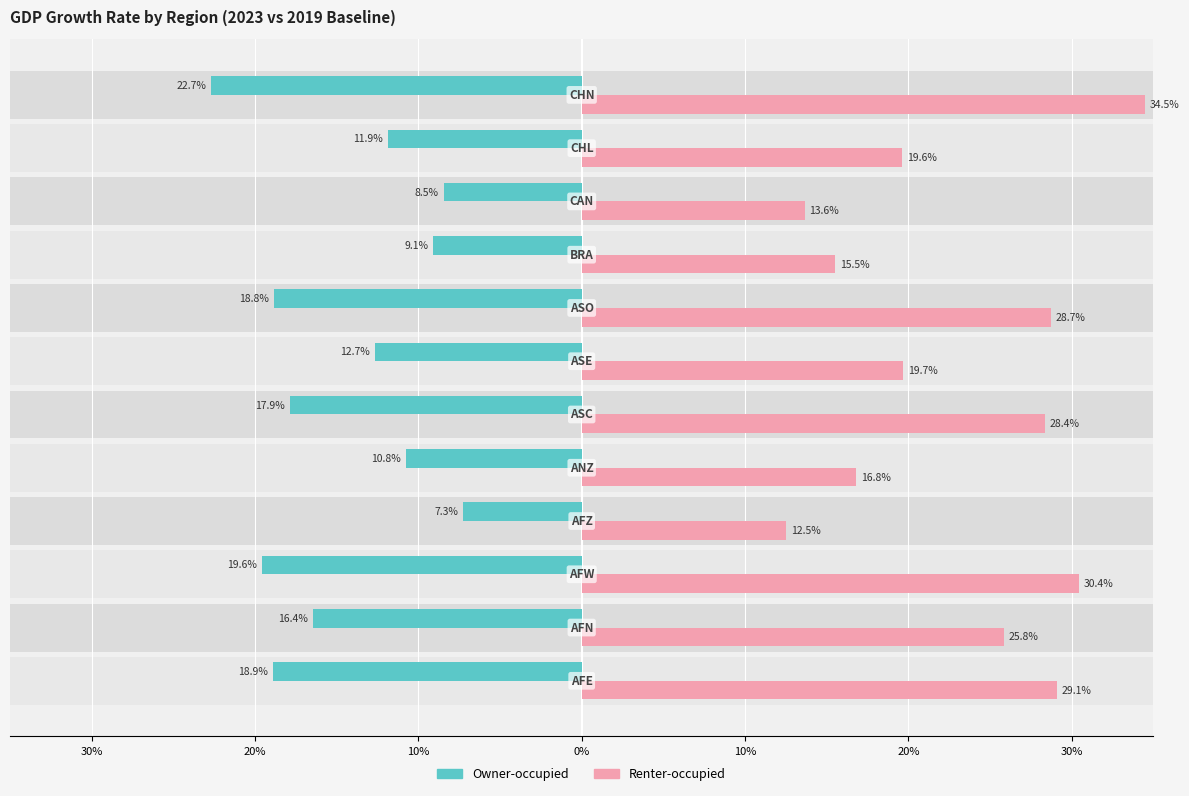

What is the average value of the Owner-occupied series?

-14.5